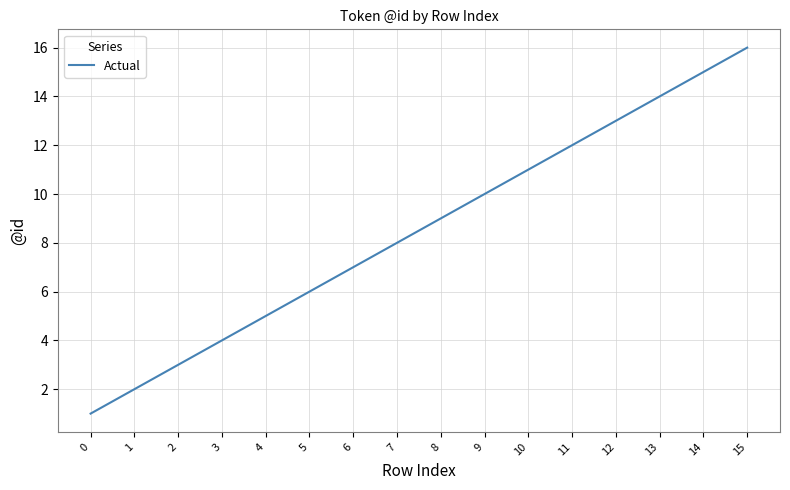

The chart shows a value of 4 at 3. True or false?

True